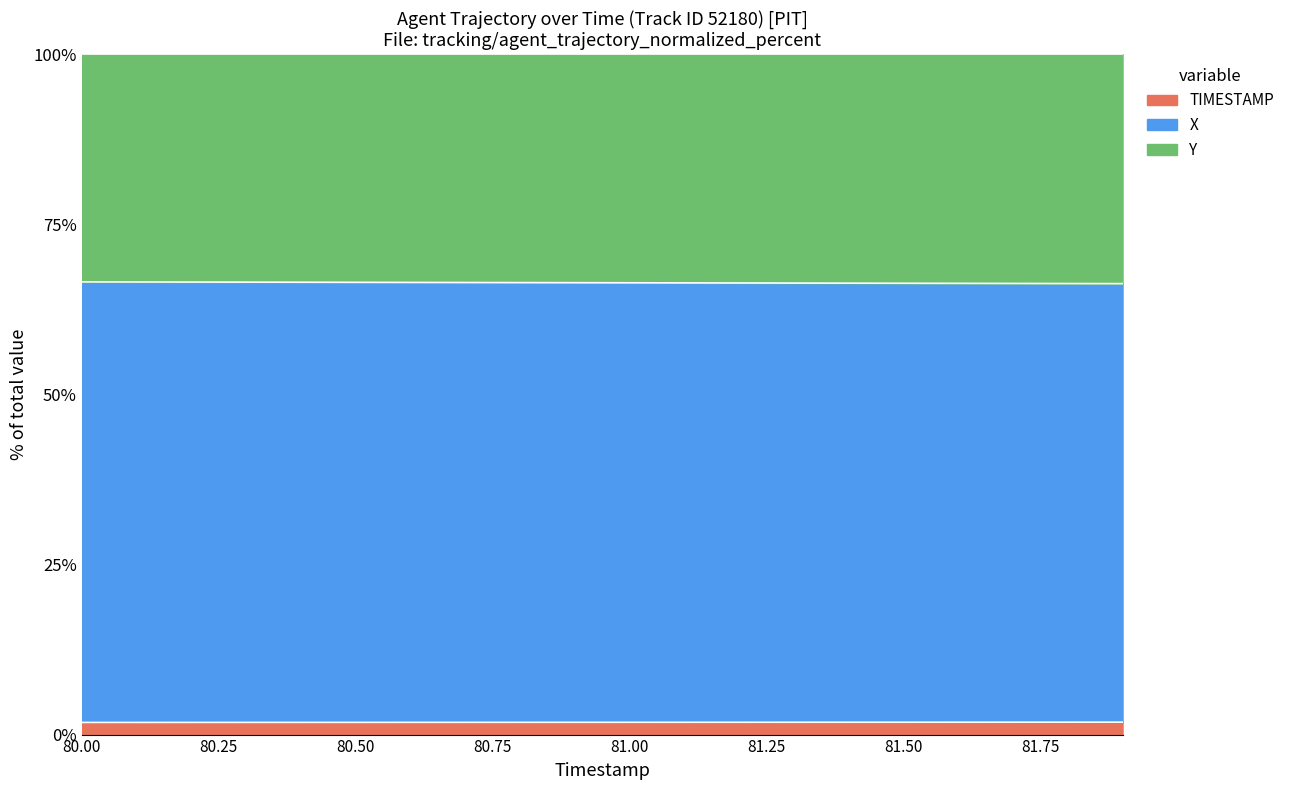

Is it true that TIMESTAMP equals 1.8 at 81.50?

True